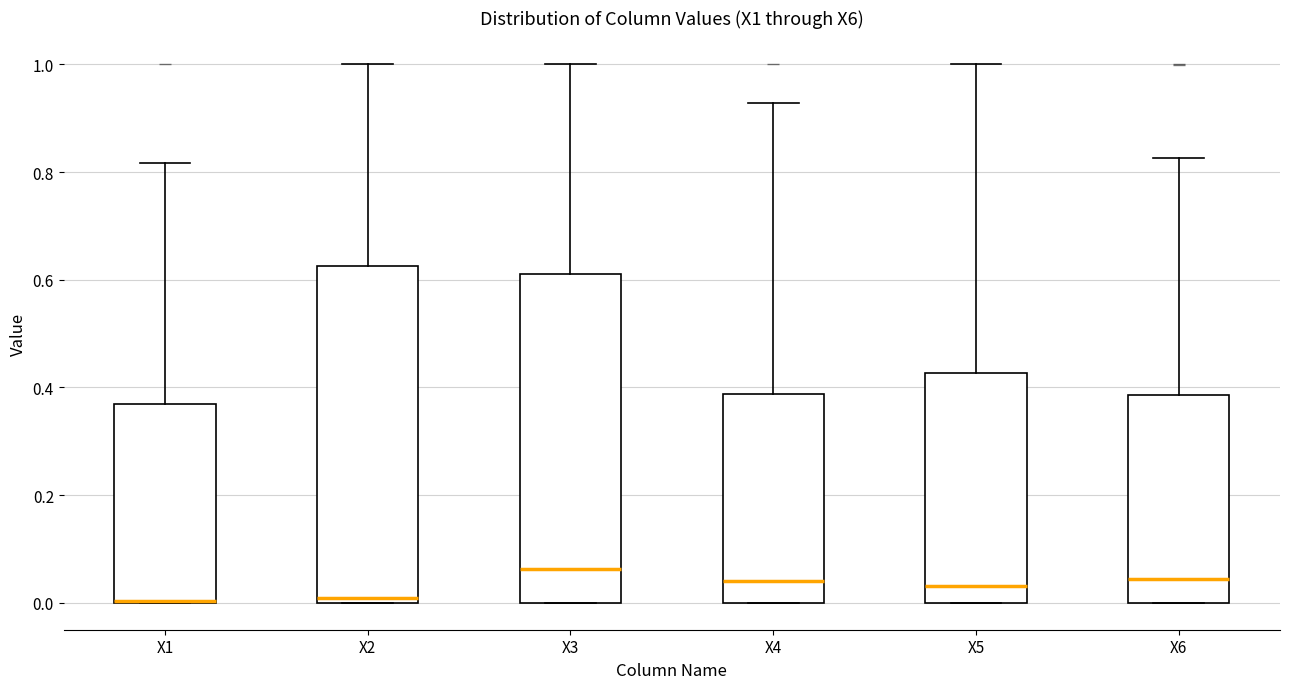

Where is the upper edge of the box for X2 on the y-axis? The values are not printed on the chart, so give them approximately, as read against the axis.

0.62